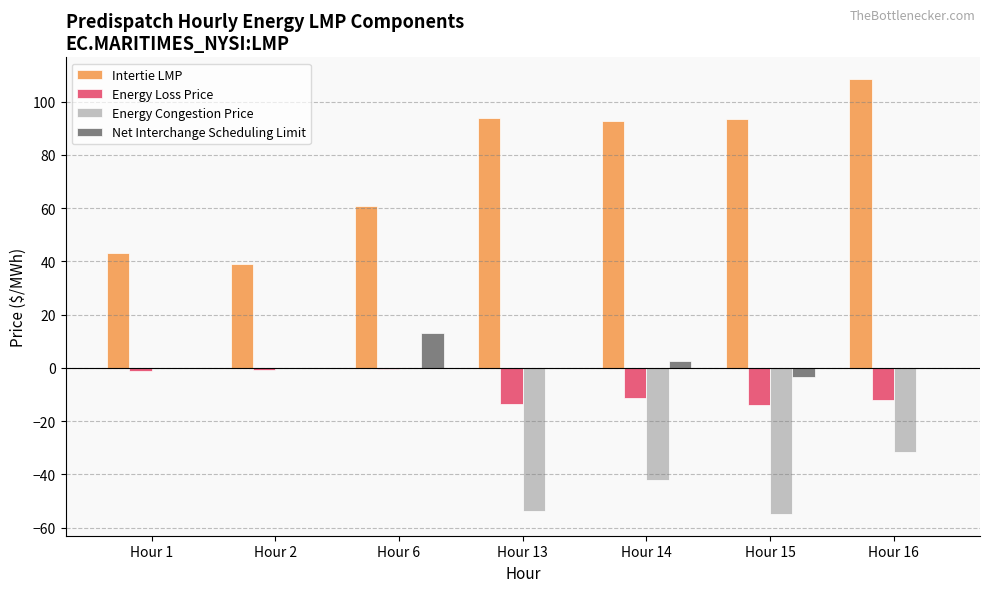

Is it true that Intertie LMP equals 92.7 at Hour 14?

True